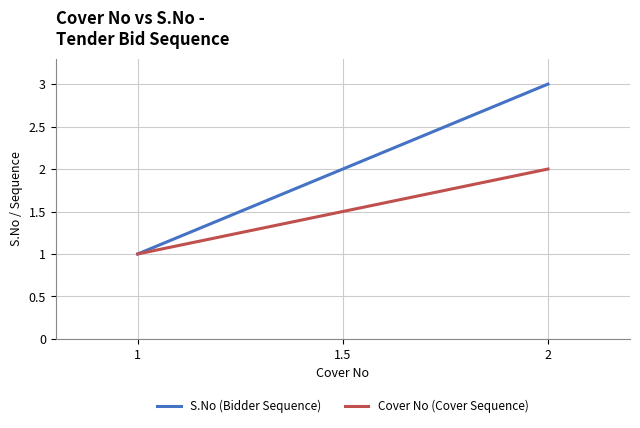

Which series has the widest spread of values?

S.No (Bidder Sequence)